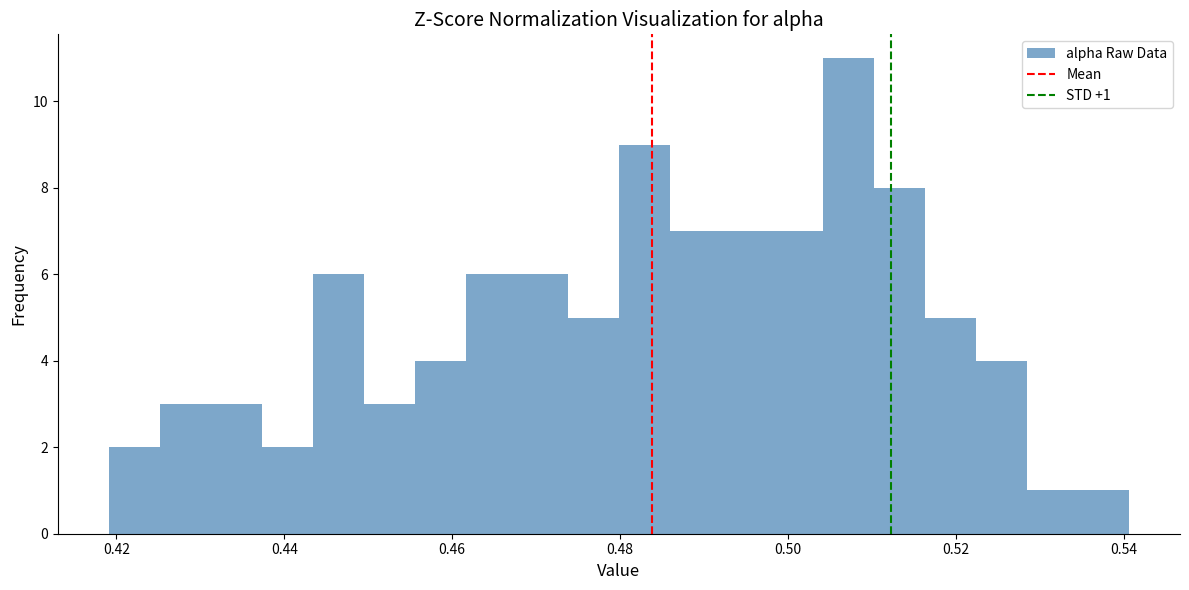

Around what value on the x-axis is the tallest bar? Give the approximate position of its centre, as read against the axis.

0.508